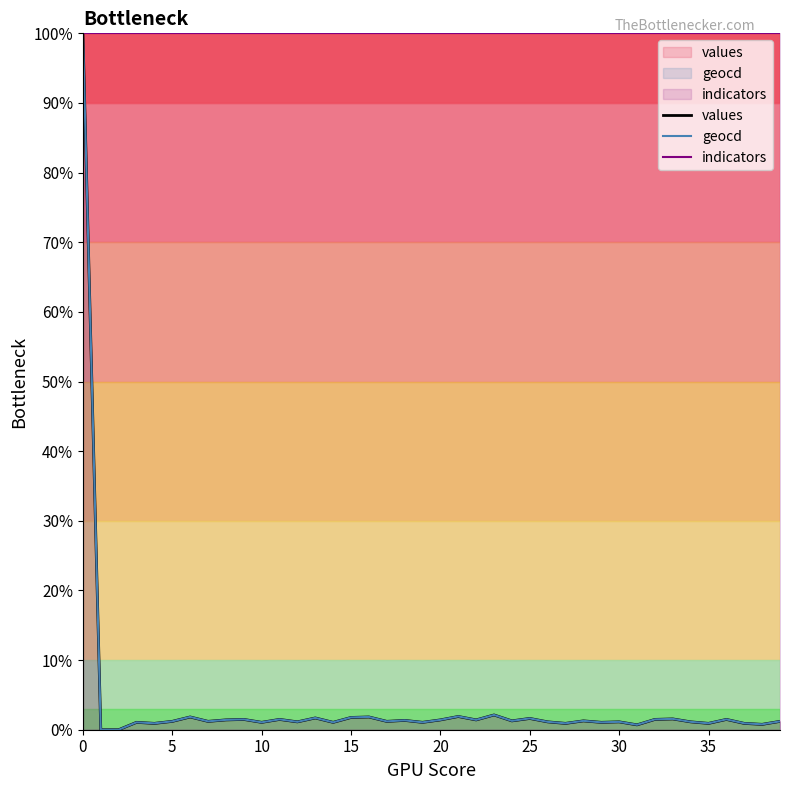

Which series has the largest total across all categories?

indicators